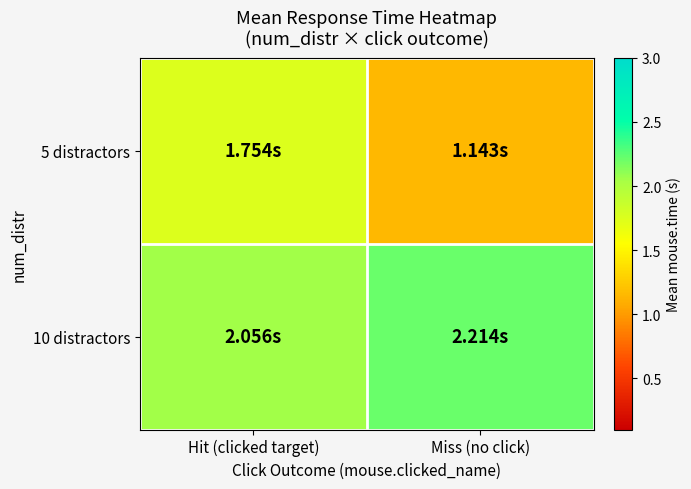

What is the minimum value shown in the chart?

1.1